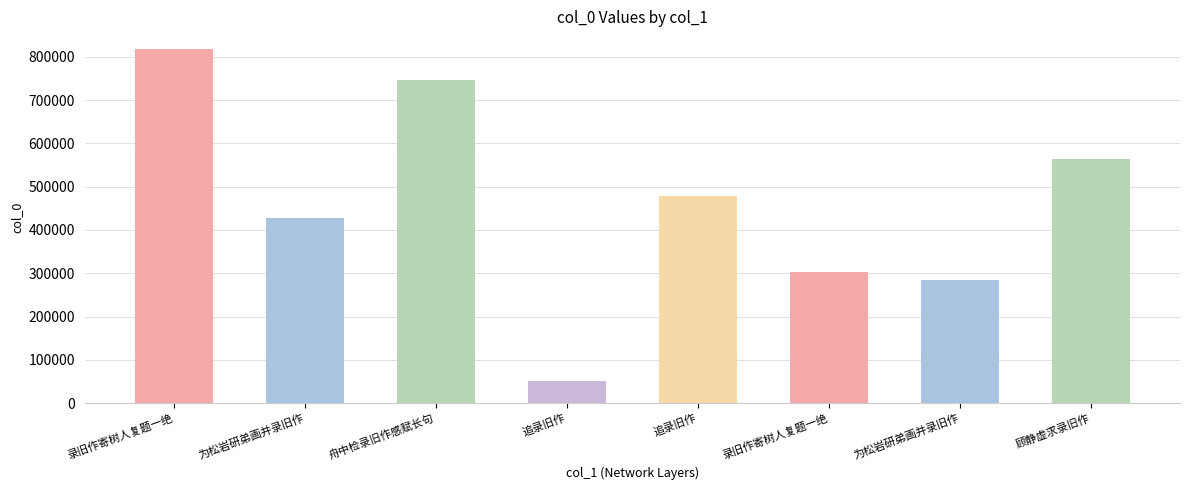

How many bars are there in total?

8